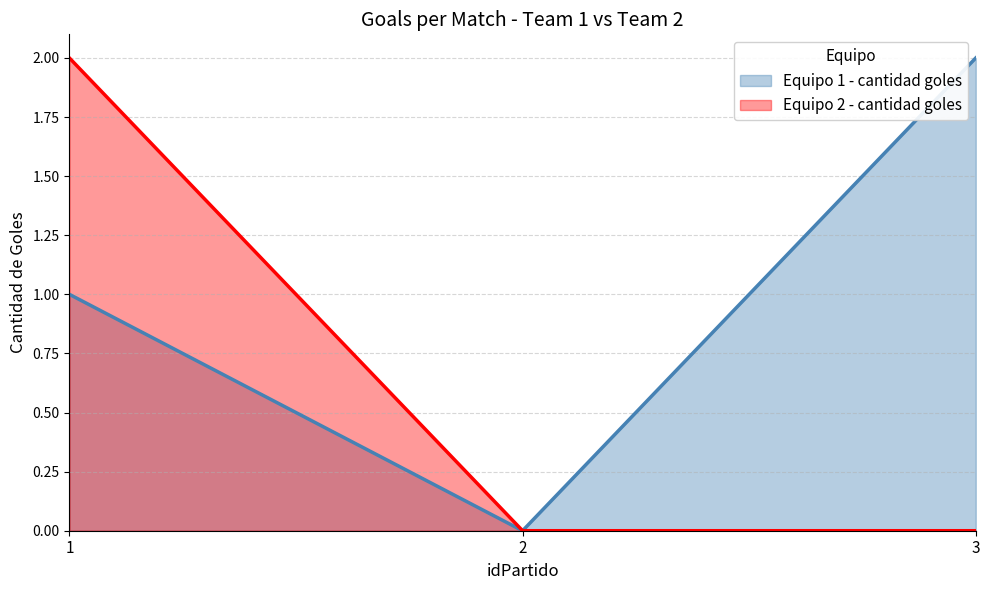

Between 1 and 3, which series saw the biggest shift?

Equipo 2 - cantidad goles